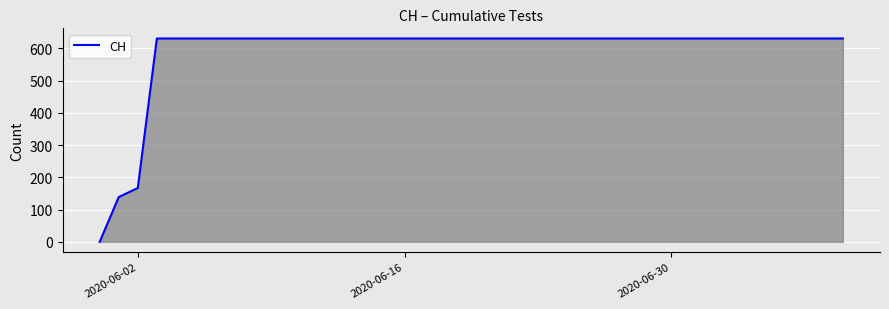

What is the difference between the maximum and minimum values?

631